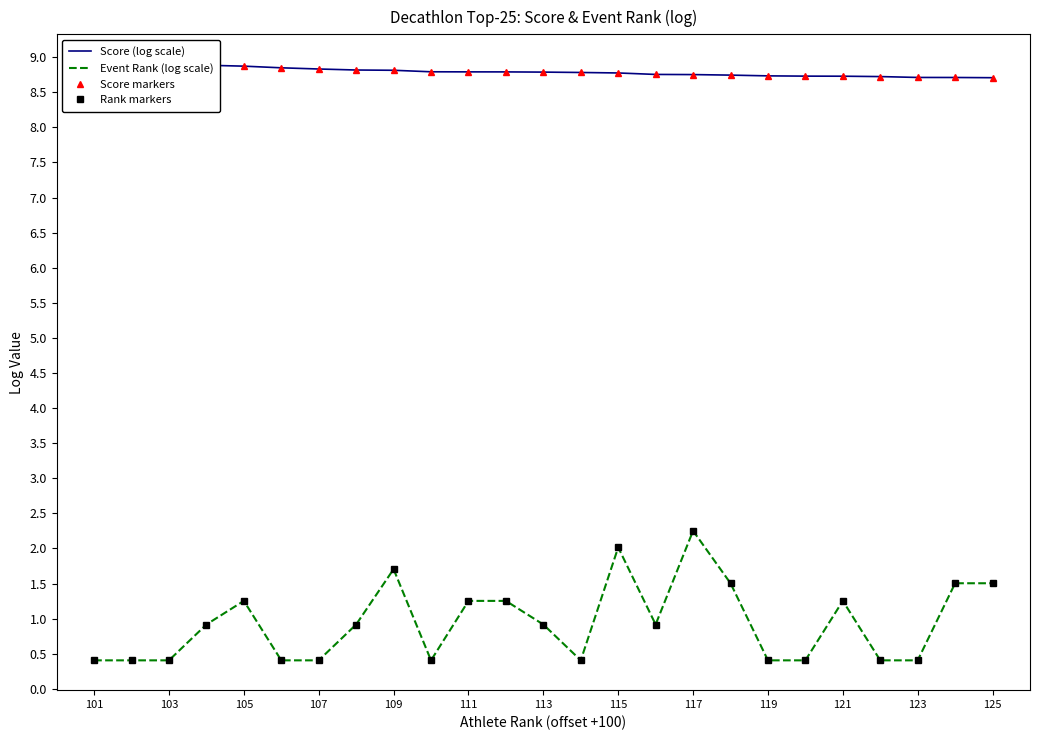

Which series has the largest total across all categories?

Score (log scale)